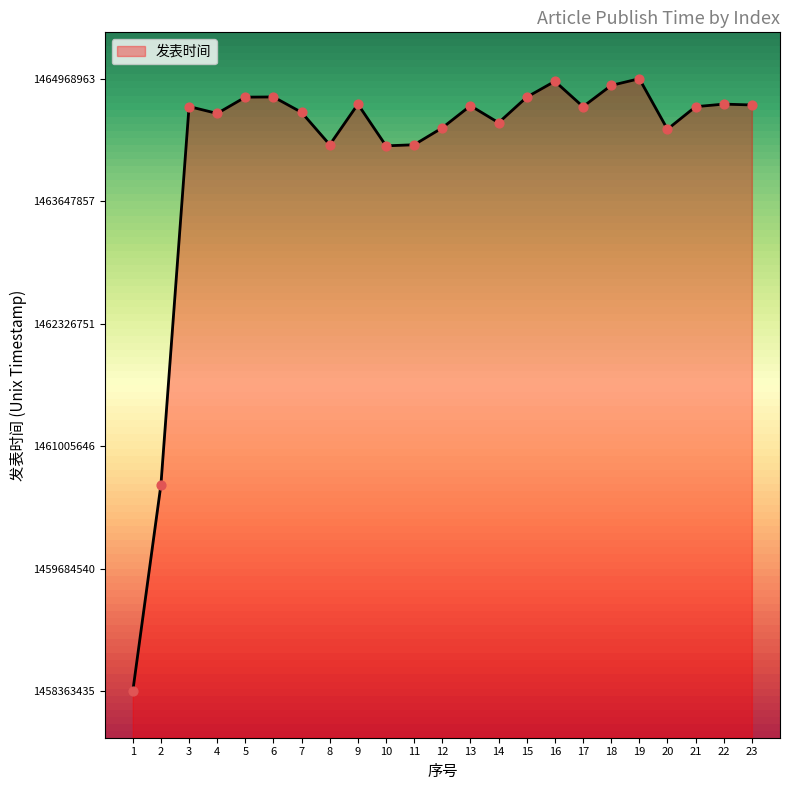

Approximately how many times larger is the value at 17 compared to 5?

1.0